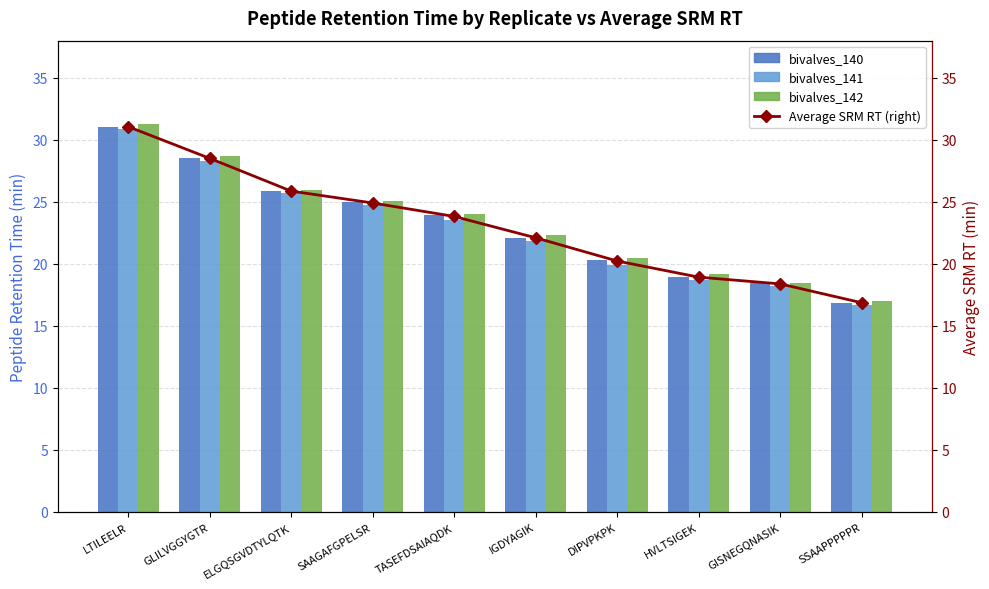

Between DIPVPKPK and GISNEGQNASIK, which series saw the biggest shift?

bivalves_142